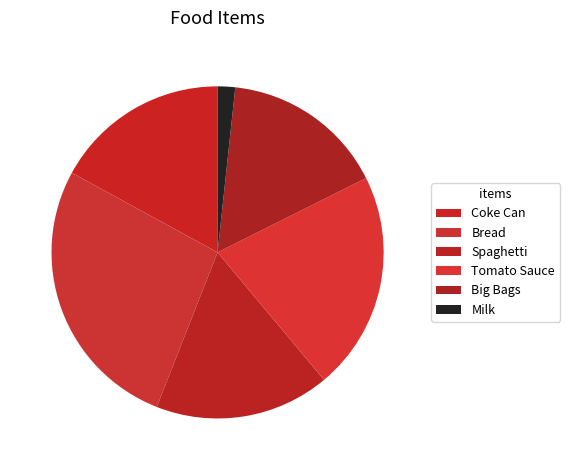

Is there any slice that represents more than half of the pie?

No